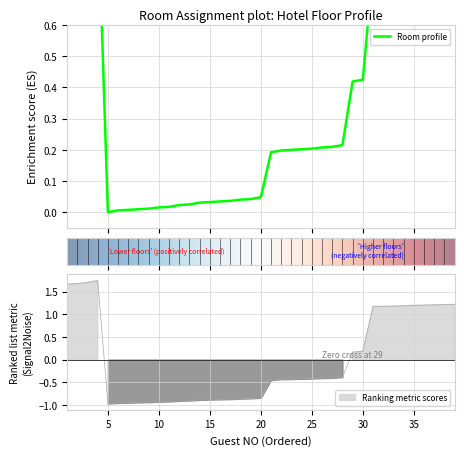

Does the chart have visible grid lines?

Yes